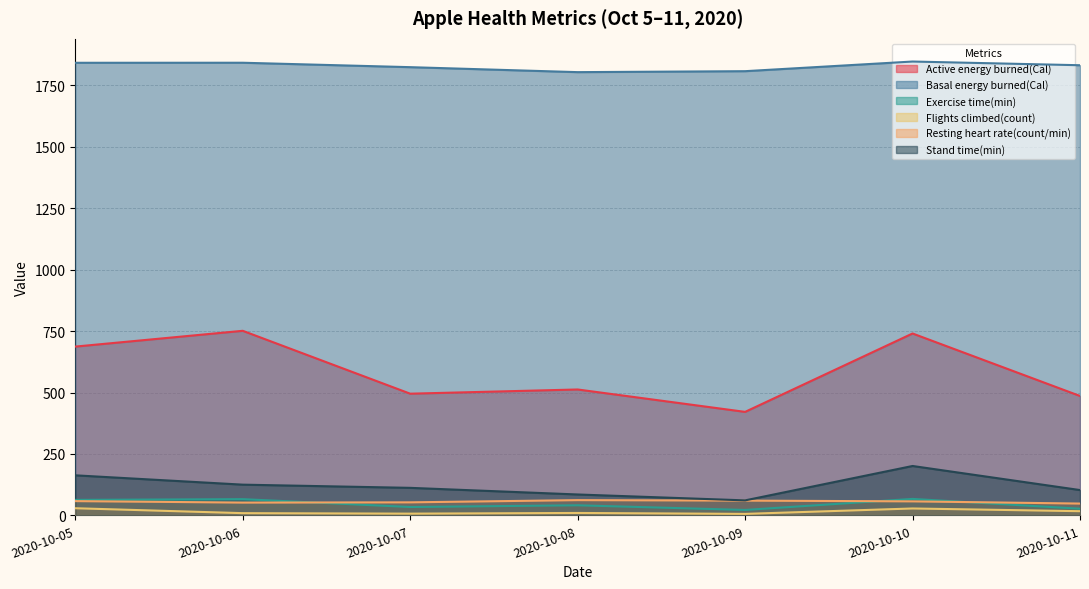

What are all the series names shown in the legend?

Active energy burned(Cal), Basal energy burned(Cal), Exercise time(min), Flights climbed(count), Resting heart rate(count/min), Stand time(min)